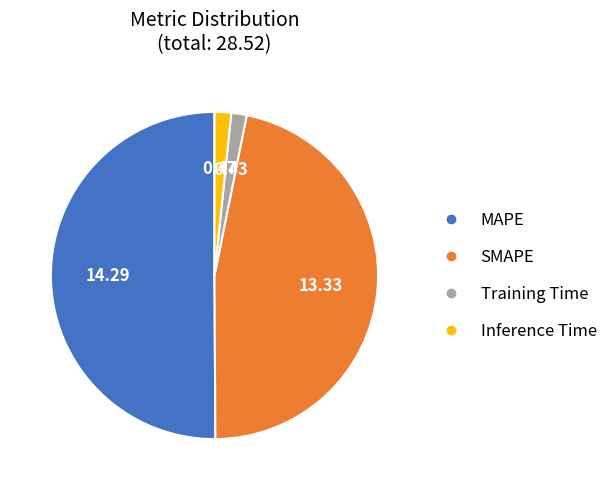

Do Inference Time and Training Time together represent more than half of the pie?

No